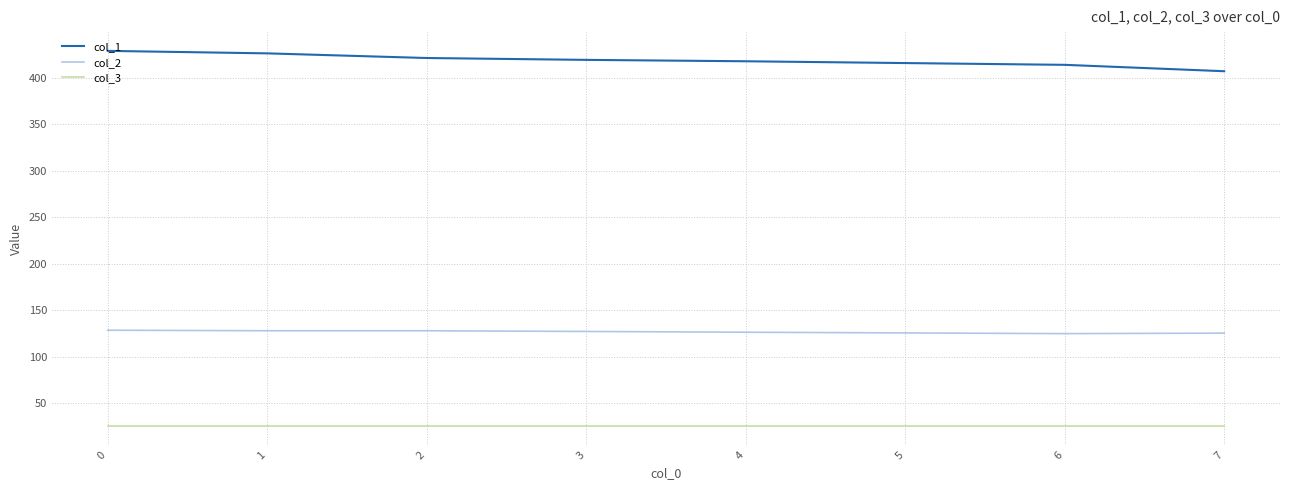

What is the spread (max minus min) of values at 2?

396.0